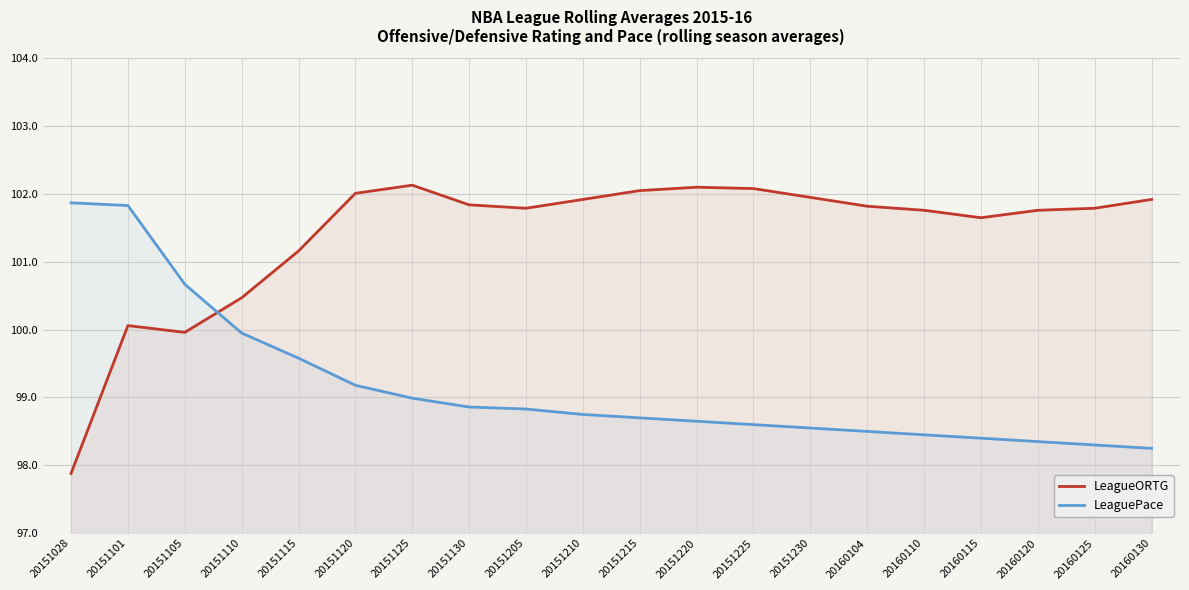

How many lines are shown in the chart?

2